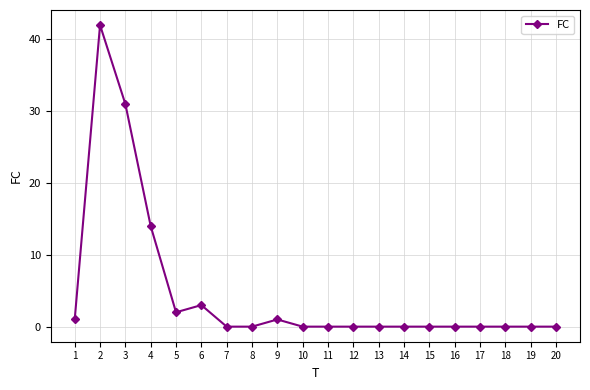

What is the greatest value displayed?

42